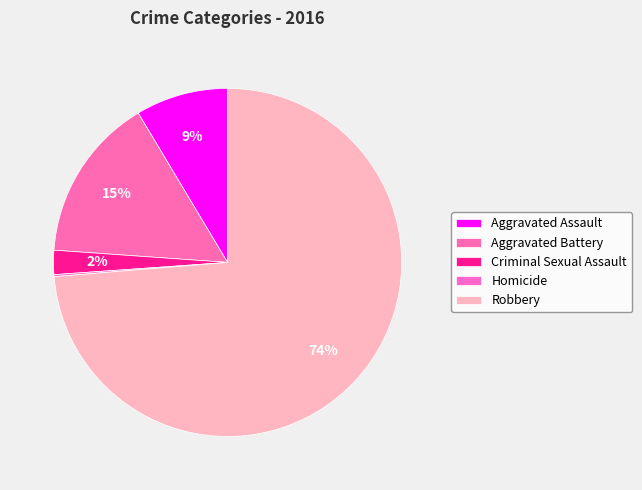

Is it true that Criminal Sexual Assault is 1% of the pie?

False